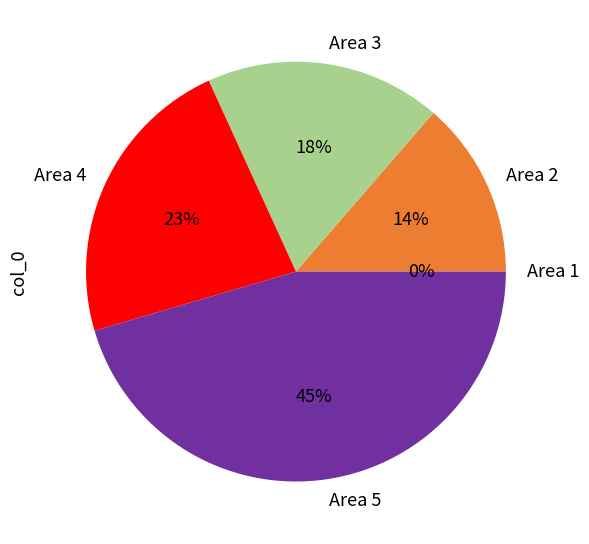

Does Area 3 account for over 50% of the chart?

No